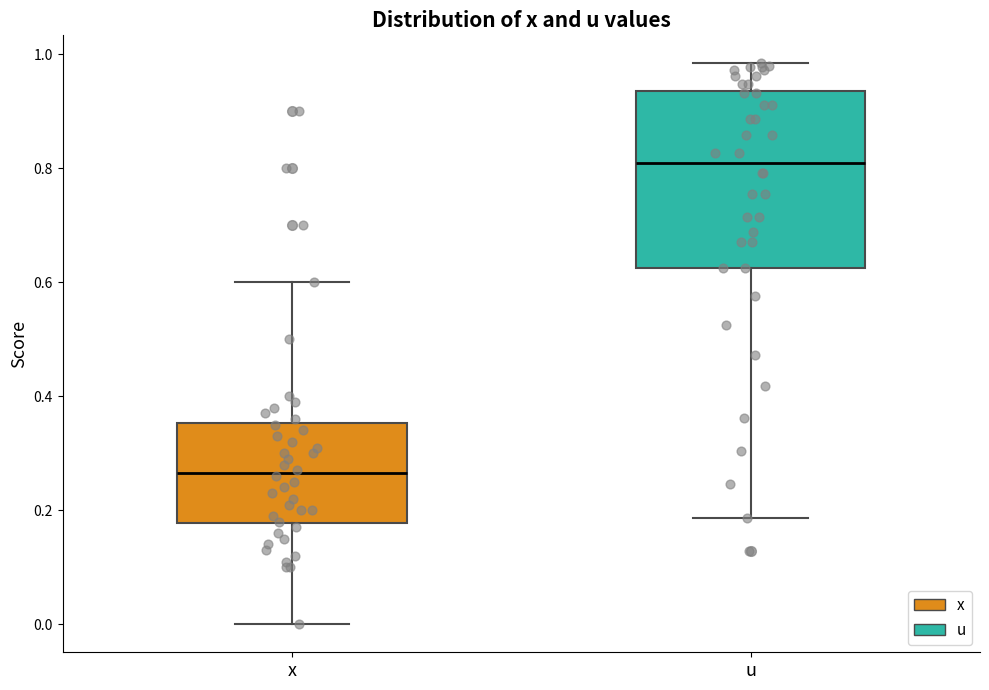

Where does the lower whisker of the box for u end on the y-axis? The values are not printed on the chart, so give them approximately, as read against the axis.

0.18